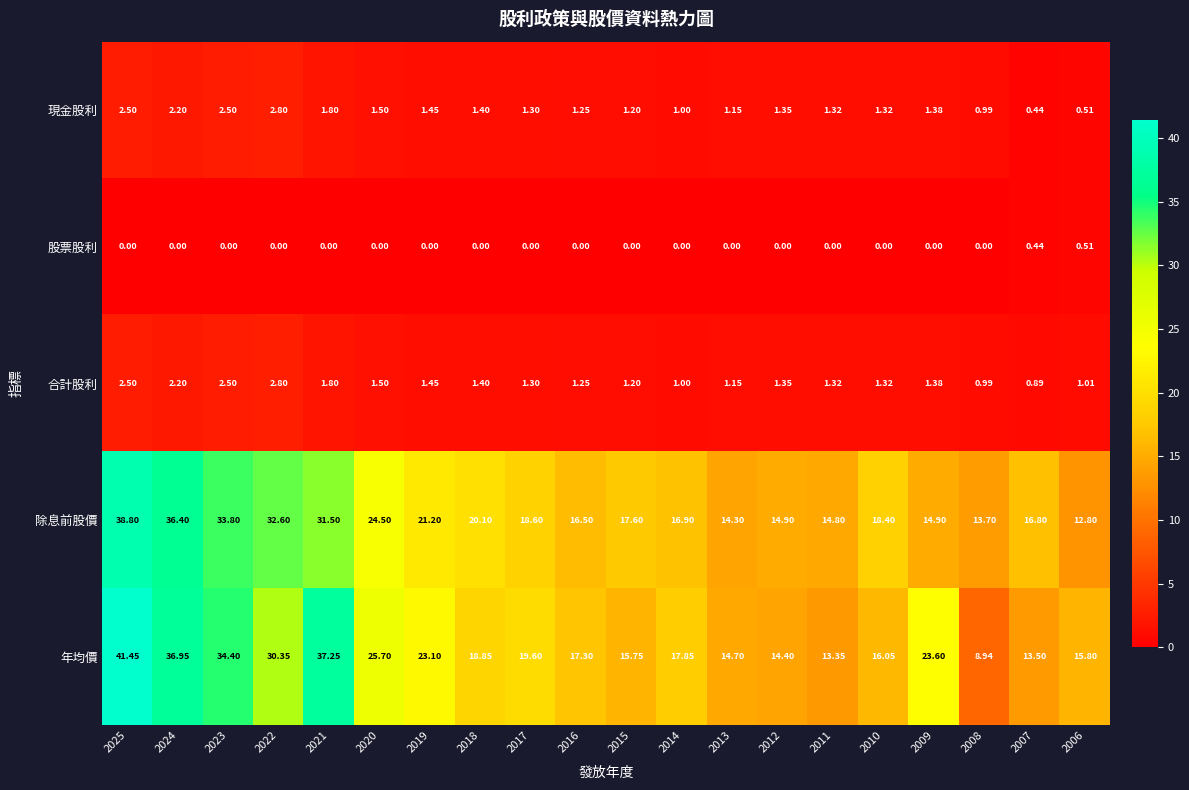

Which series has the largest range (max minus min)?

年均價